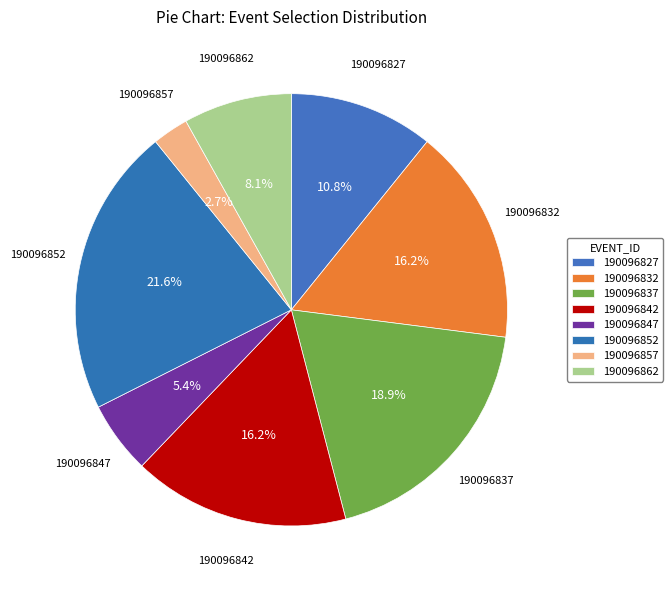

How many slices are in this pie chart?

8